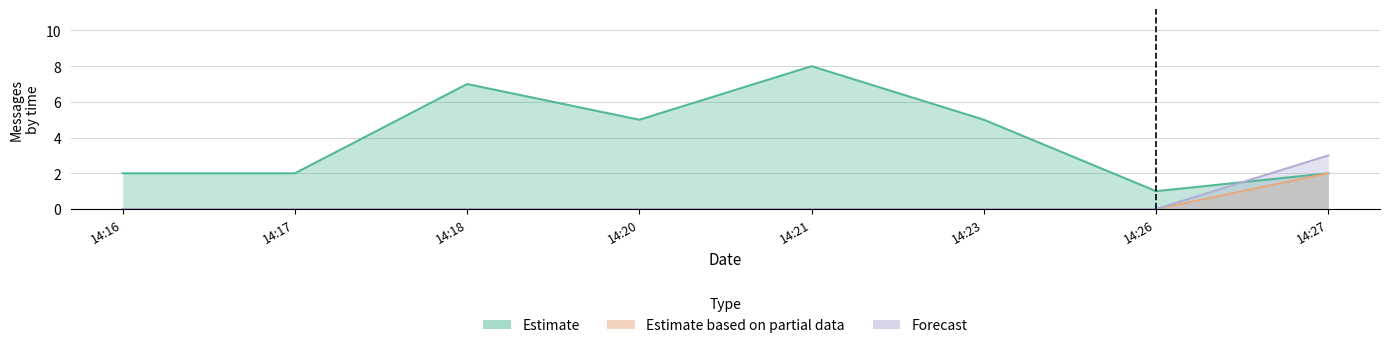

Count the number of data series in this chart.

3